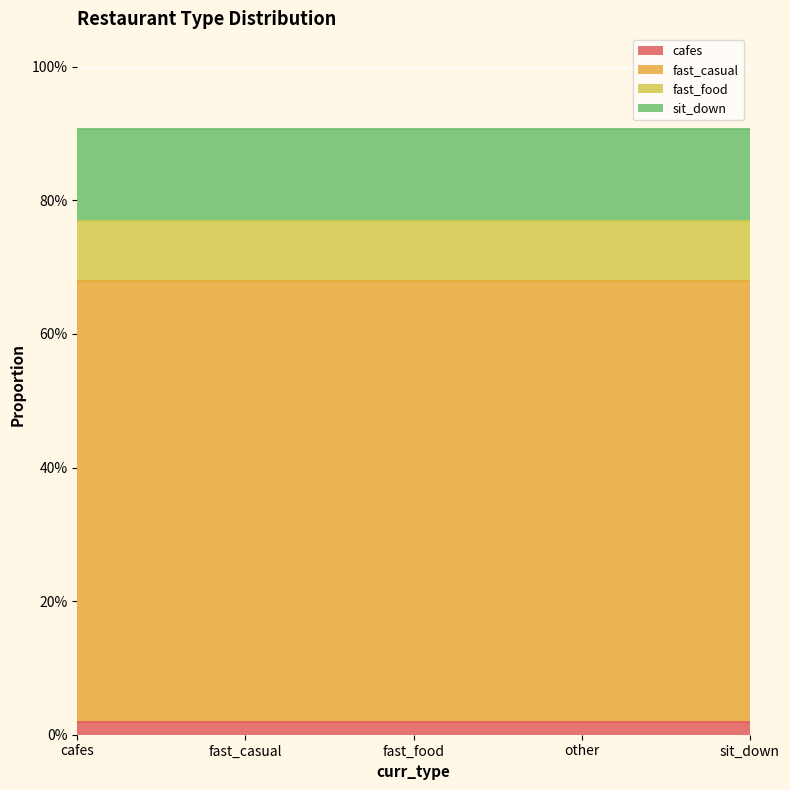

How many lines are shown in the chart?

4